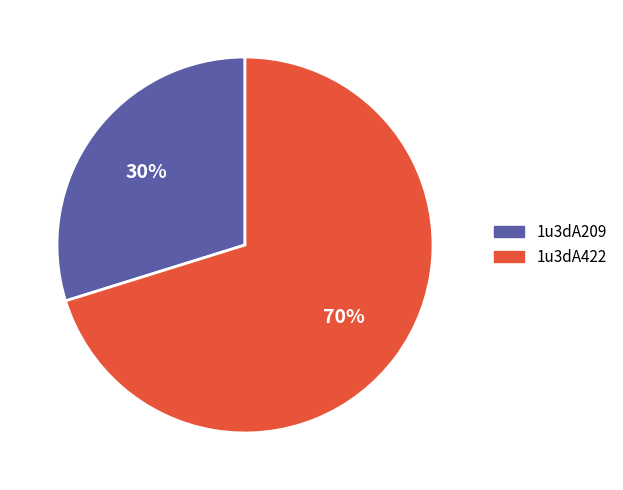

To the nearest percent, what is the difference between the largest and smallest slice percentages?

40%